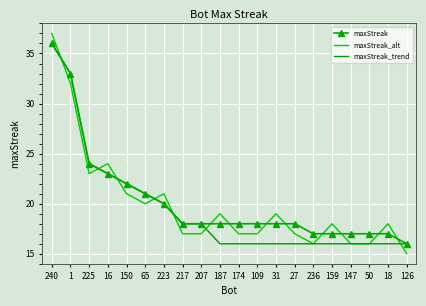

Which series changed the most between 223 and 31?

maxStreak_trend